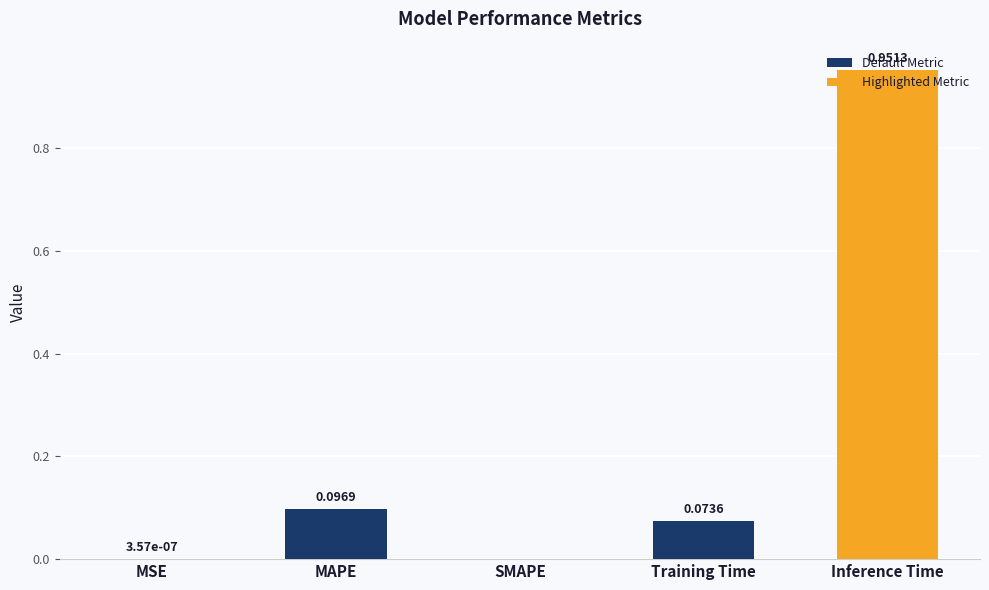

What is the change in value from MSE to Inference Time?

+1.0